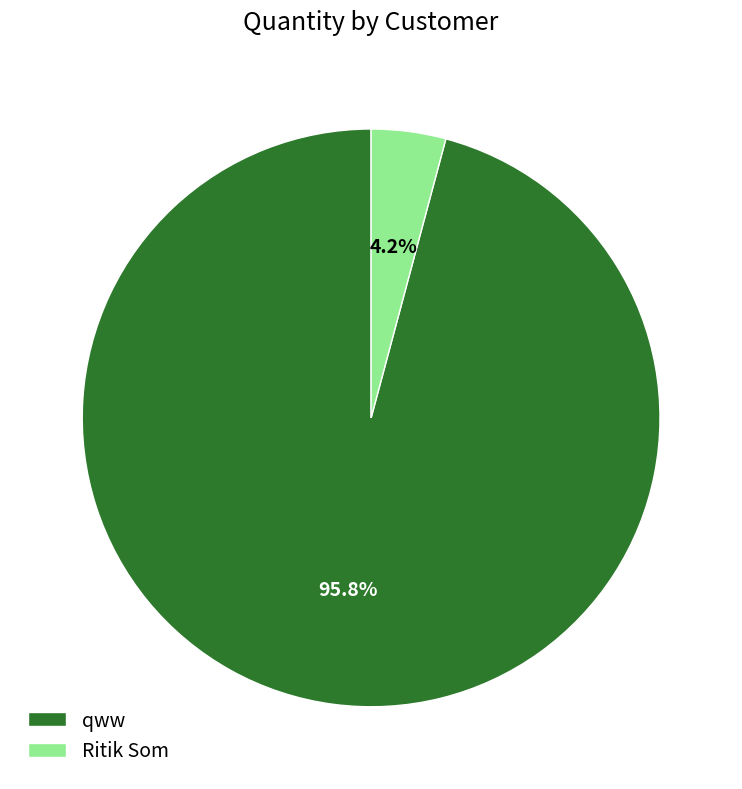

Rank the categories by value from highest to lowest.

qww, Ritik Som